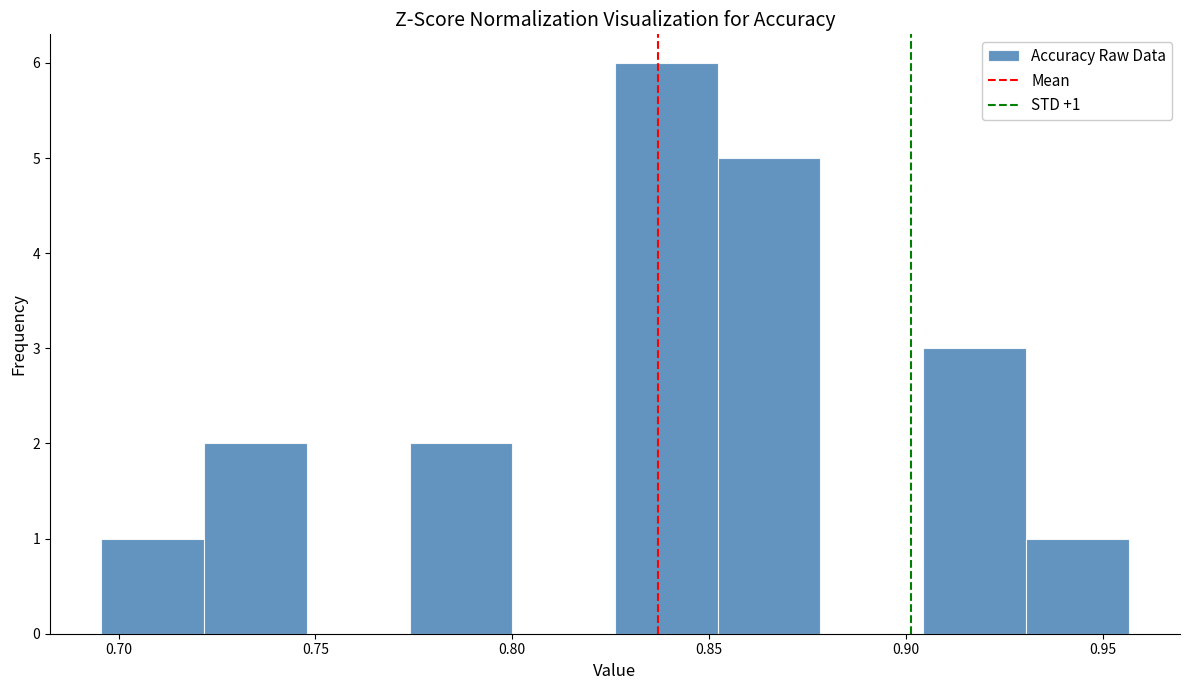

Which range on the x-axis has the tallest bar?

0.825 to 0.850